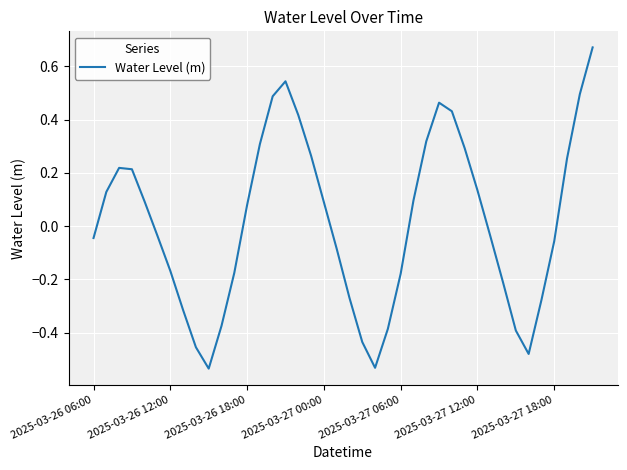

What is the difference between the maximum and minimum values?

1.2